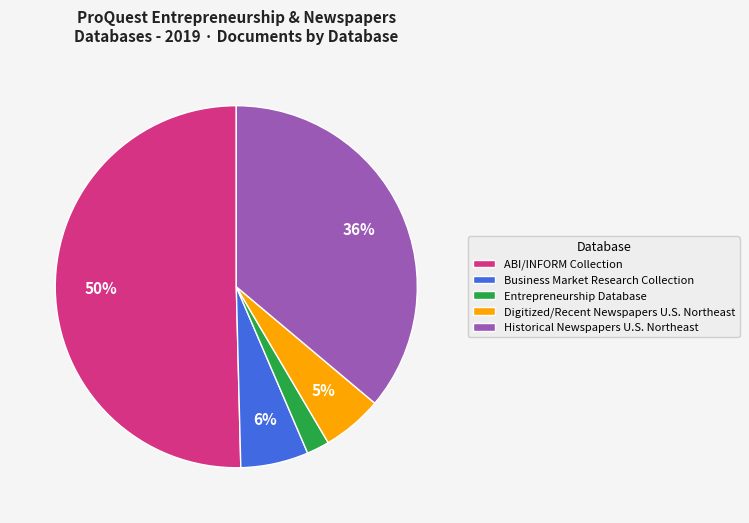

Do Business Market Research Collection and ABI/INFORM Collection together represent more than half of the pie?

Yes